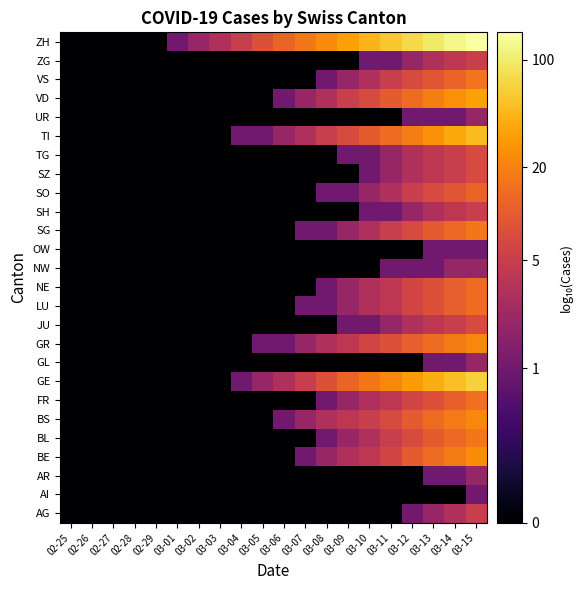

What is the maximum value shown in the chart?

2.2